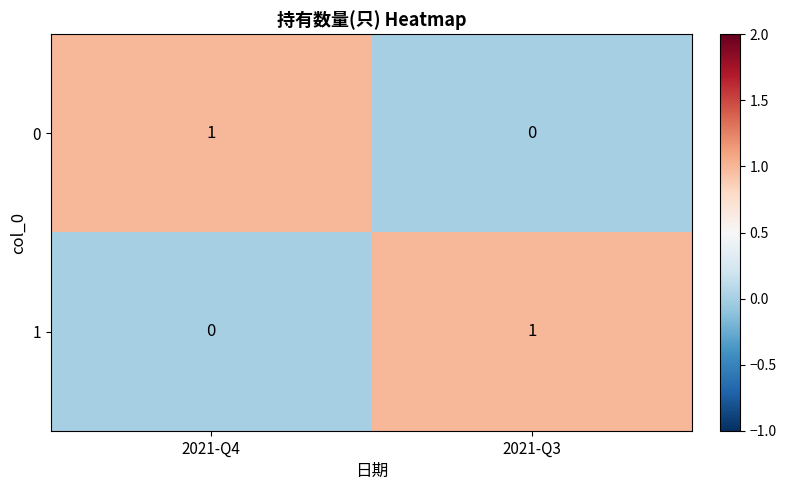

The value of 1 at 2021-Q3 is 1. True or false?

True